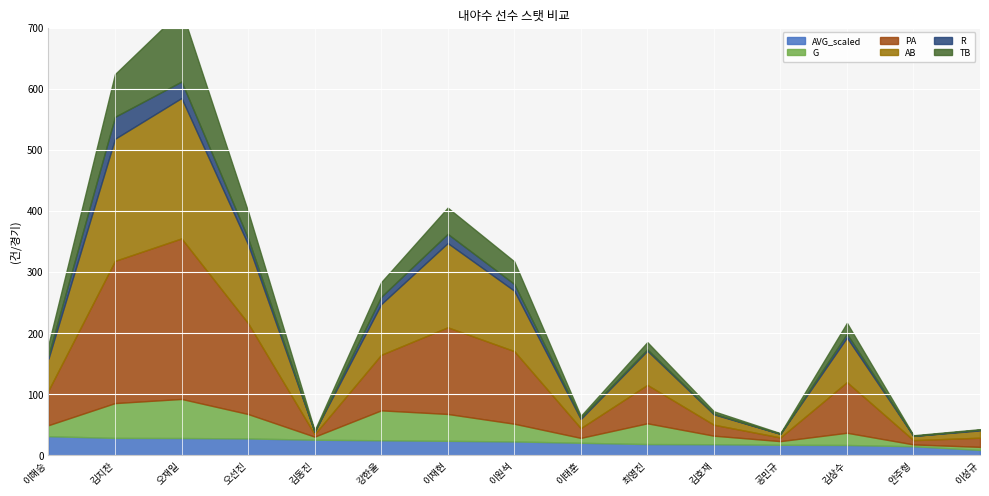

Reading left to right, extract all data points from this chart.

AVG_scaled: 0.3	0.3	0.3	0.3	0.2	0.2	0.2	0.2	0.2	0.2	0.2	0.2	0.2	0.1	0.1
G: 18.0	57.0	64.0	40.0	5.0	49.0	44.0	29.0	8.0	34.0	14.0	6.0	20.0	3.0	5.0
PA: 57.0	233.0	263.0	149.0	4.0	91.0	142.0	119.0	16.0	63.0	18.0	6.0	83.0	7.0	15.0
AB: 52.0	200.0	230.0	129.0	4.0	83.0	138.0	99.0	15.0	56.0	17.0	6.0	73.0	7.0	12.0
R: 5.0	36.0	27.0	10.0	0.0	12.0	15.0	11.0	2.0	2.0	1.0	0.0	6.0	0.0	1.0
TB: 18.0	70.0	117.0	44.0	2.0	24.0	43.0	37.0	3.0	12.0	4.0	1.0	18.0	1.0	1.0